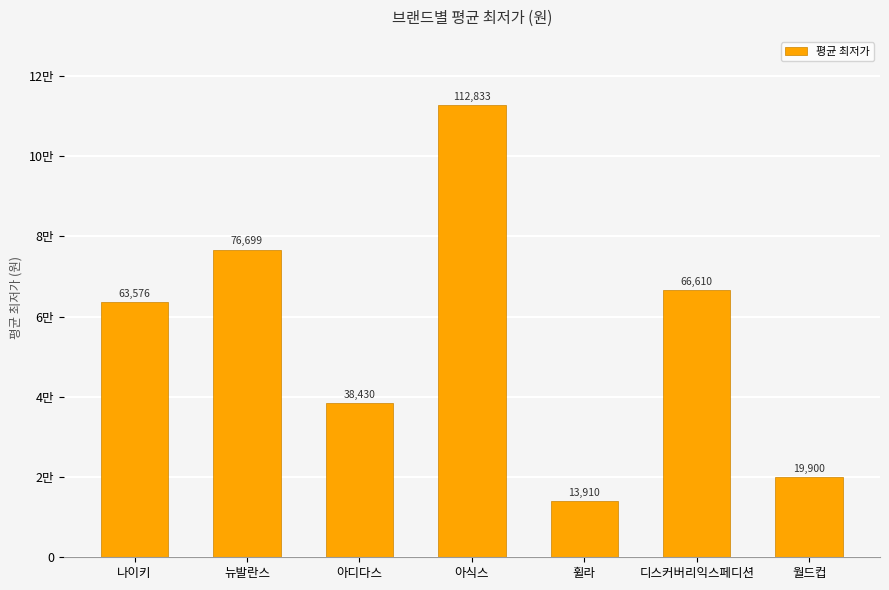

Does the chart contain any negative values?

No